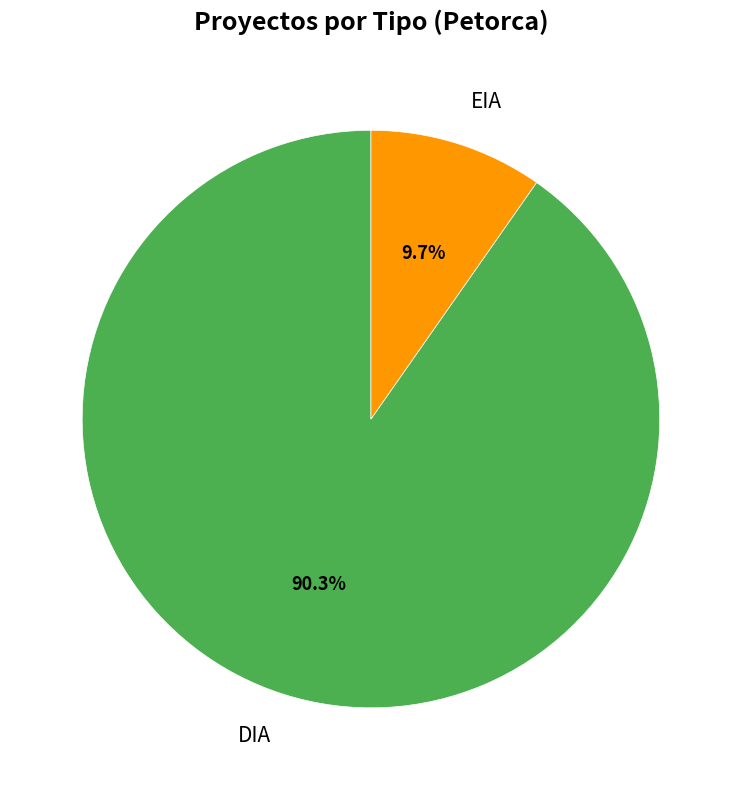

What is the ratio of the value at DIA to the value at EIA?

9.3